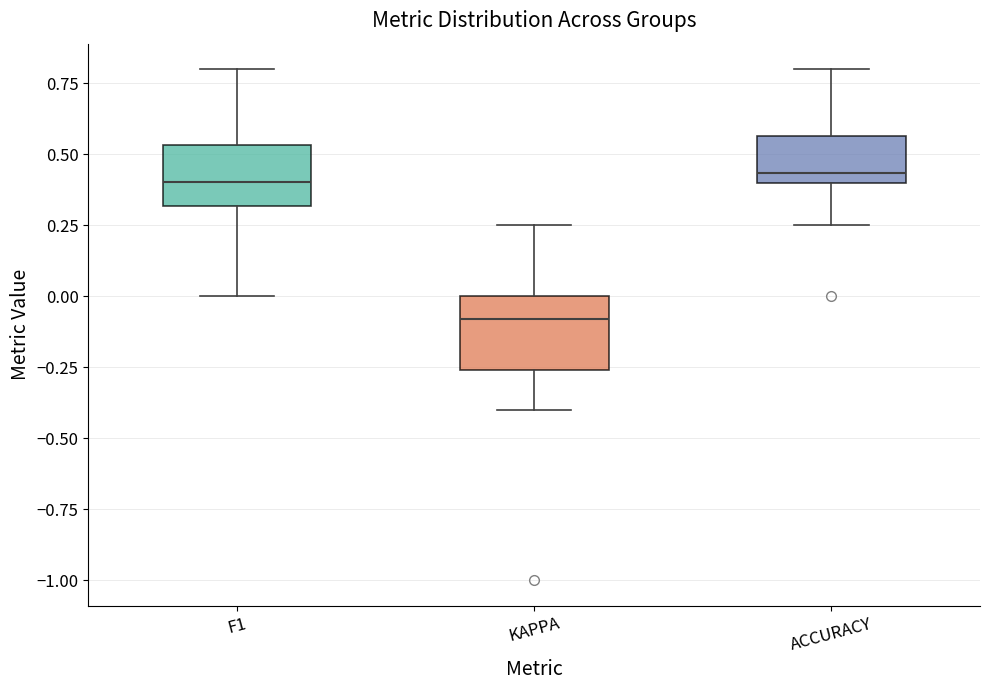

Reading left to right, read every box against the y-axis: the position of its median line, the range the box covers, and the ends of its whiskers. The values are not printed on the chart, so give them approximately, as read against the axis.

F1: median 0.40, box 0.30 to 0.55, whiskers 0.00 to 0.80
KAPPA: median -0.10, box -0.25 to 0.00, whiskers -0.40 to 0.25
ACCURACY: median 0.45, box 0.40 to 0.55, whiskers 0.25 to 0.80